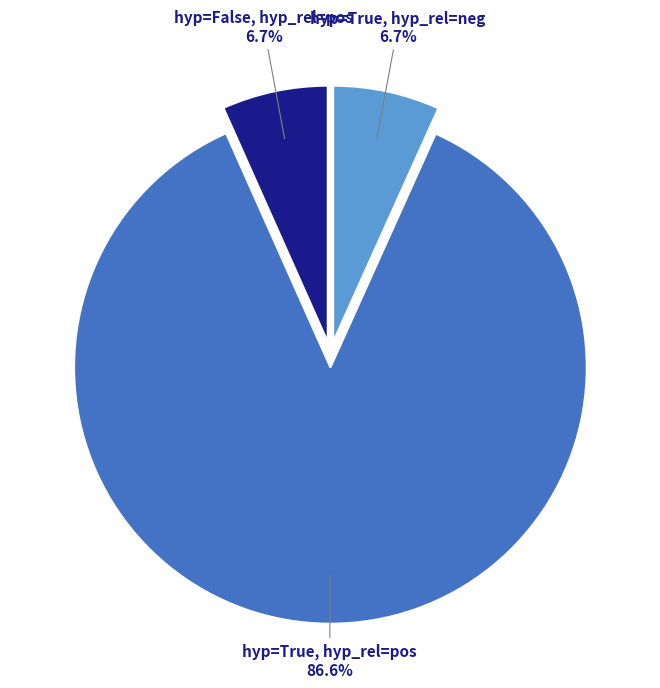

Is there a majority slice in this chart?

Yes